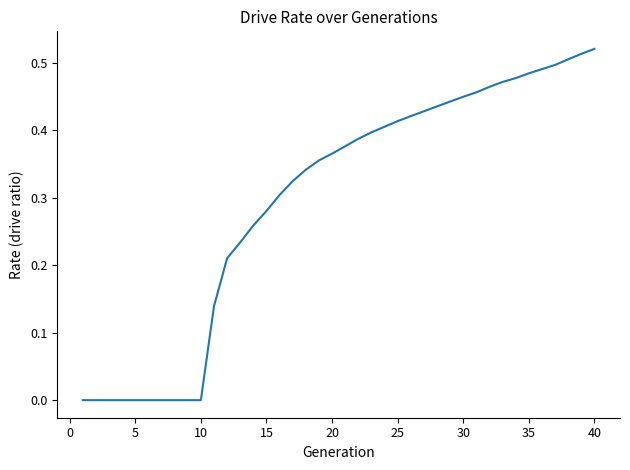

Does the chart display data point markers on the line(s)?

No